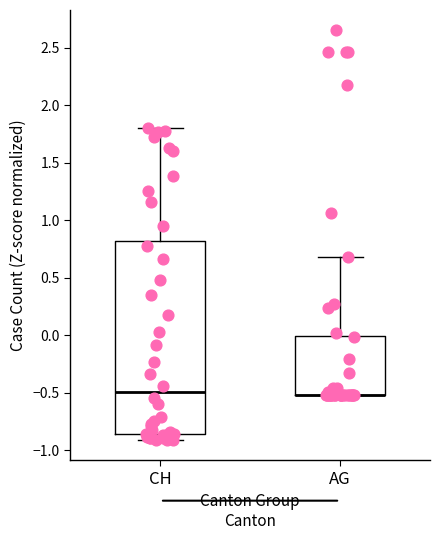

Where is the upper edge of the box for CH on the y-axis? The values are not printed on the chart, so give them approximately, as read against the axis.

0.80